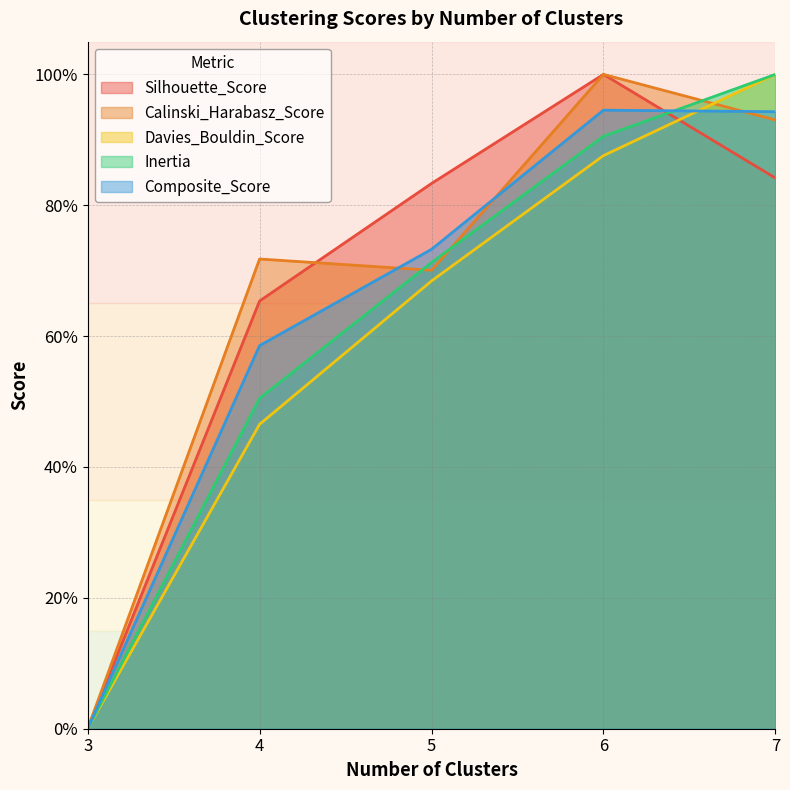

Rank the series at 7 from lowest to highest value.

Silhouette_Score, Calinski_Harabasz_Score, Composite_Score, Davies_Bouldin_Score, Inertia